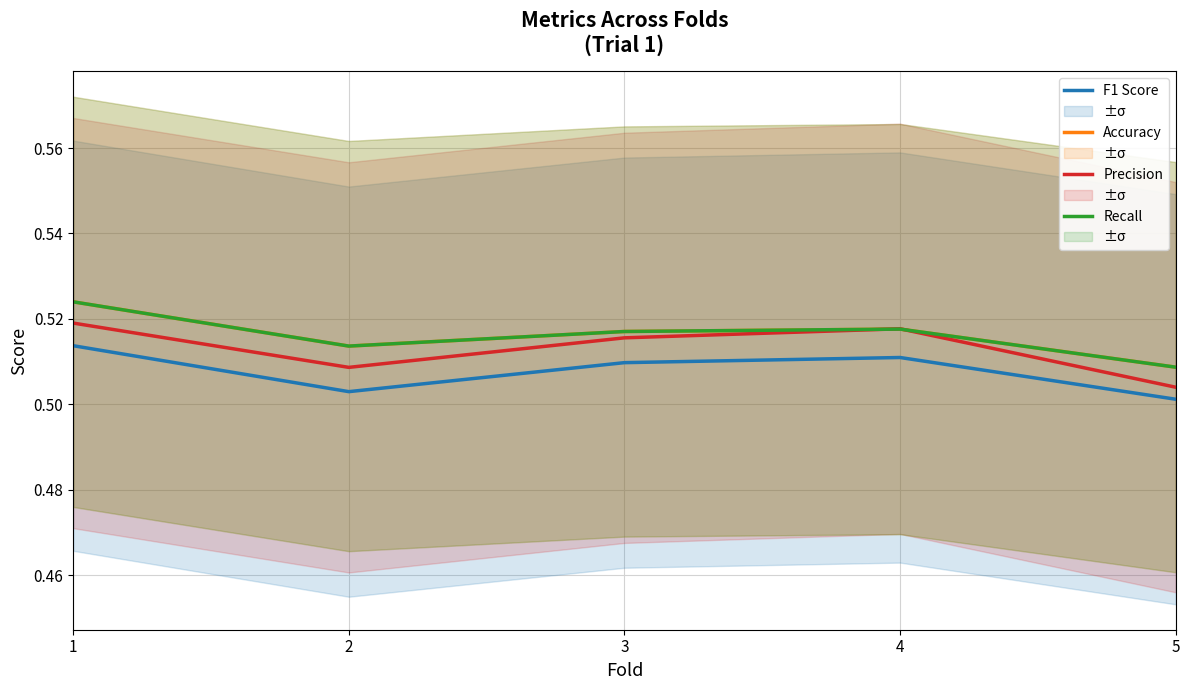

What is the value of the F1 Score point at the 5th from the left?

0.5